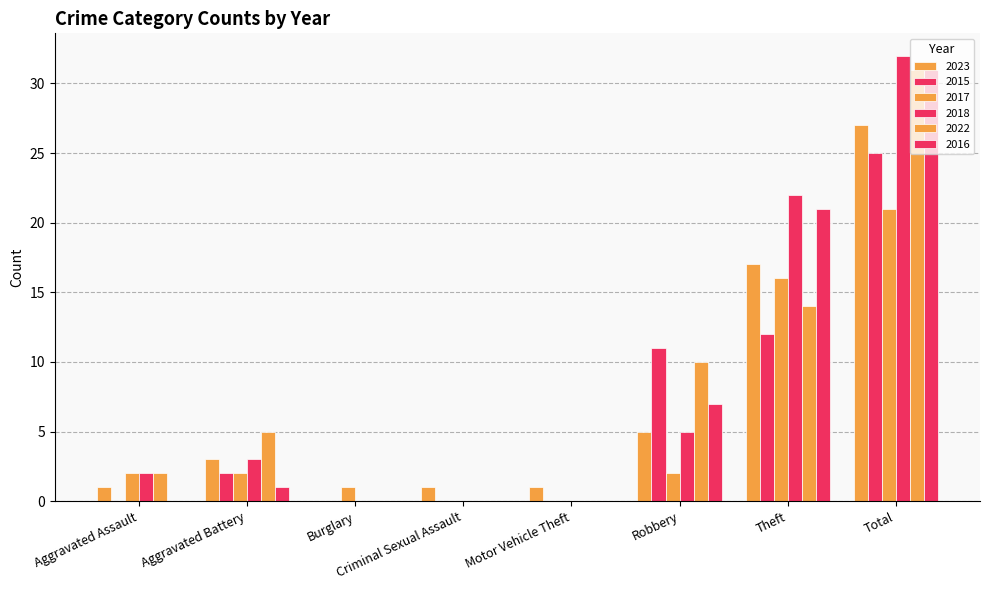

True or false: 2016 has a value of 8 at Total.

False